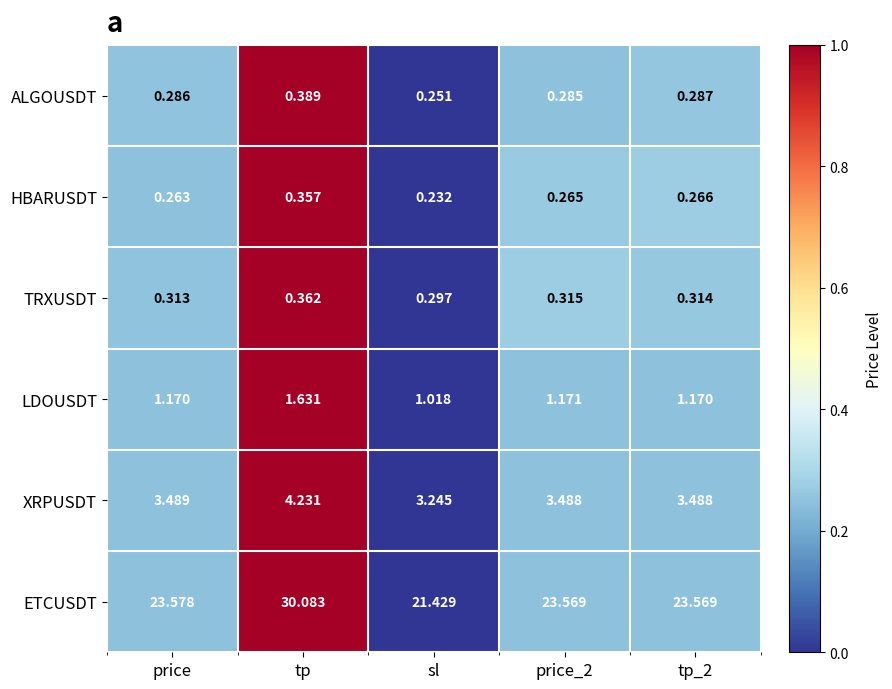

Which series changed the most between tp and price_2?

ETCUSDT